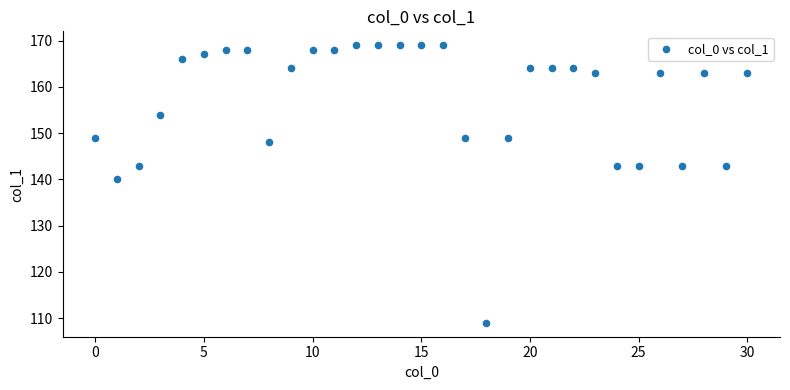

What is the range of Y values (max minus min)?

60